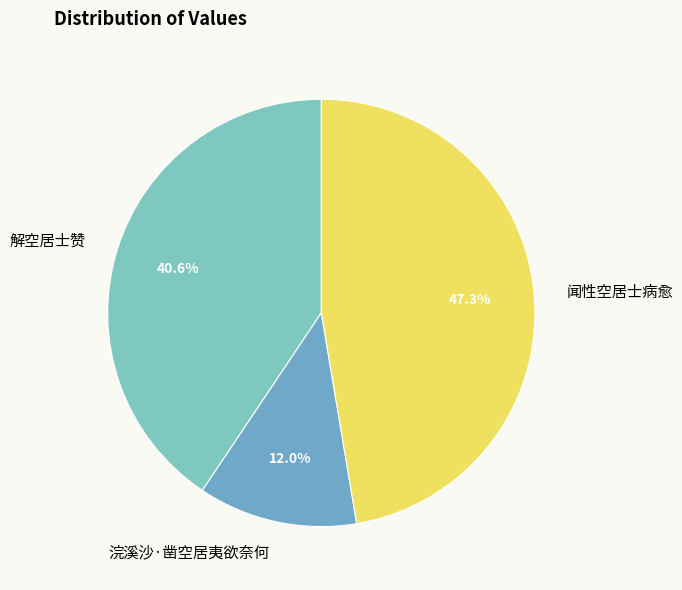

Which has a higher value, 解空居士赞 or 闻性空居士病愈?

闻性空居士病愈